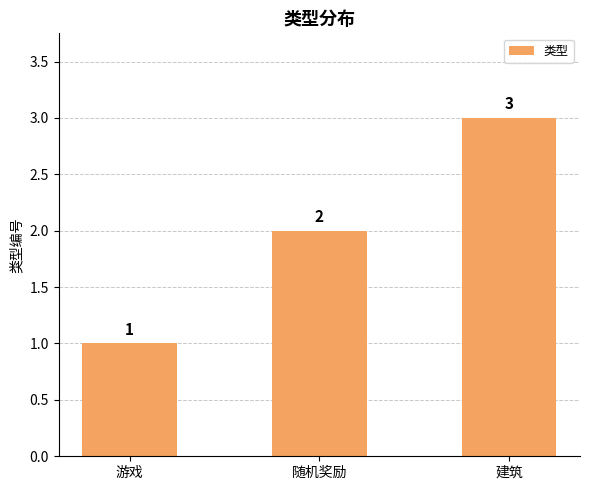

Rank the categories by value from highest to lowest.

建筑, 随机奖励, 游戏